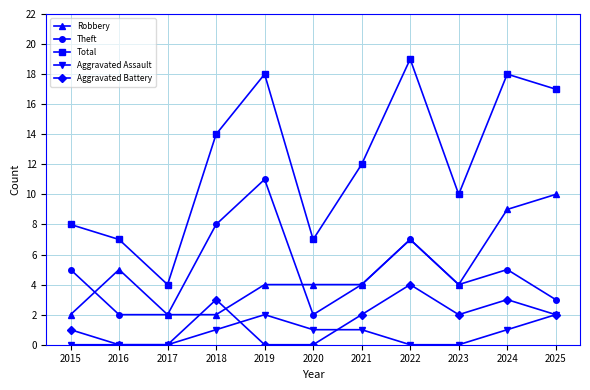

Is it true that Total equals 17 at 2025?

True